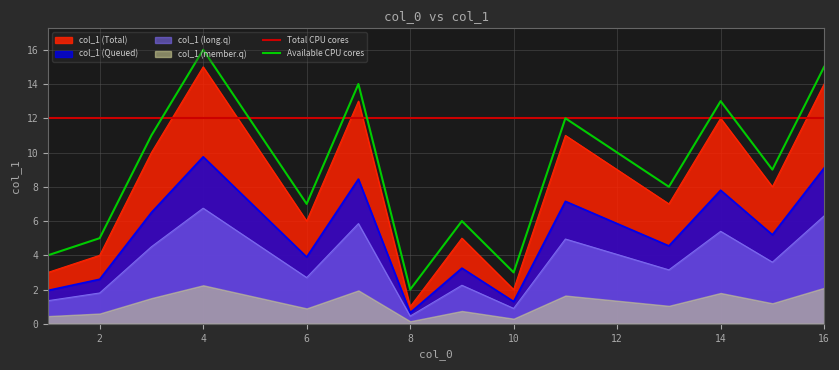

What is the ratio of the value at 8 to the value at 15?

0.1